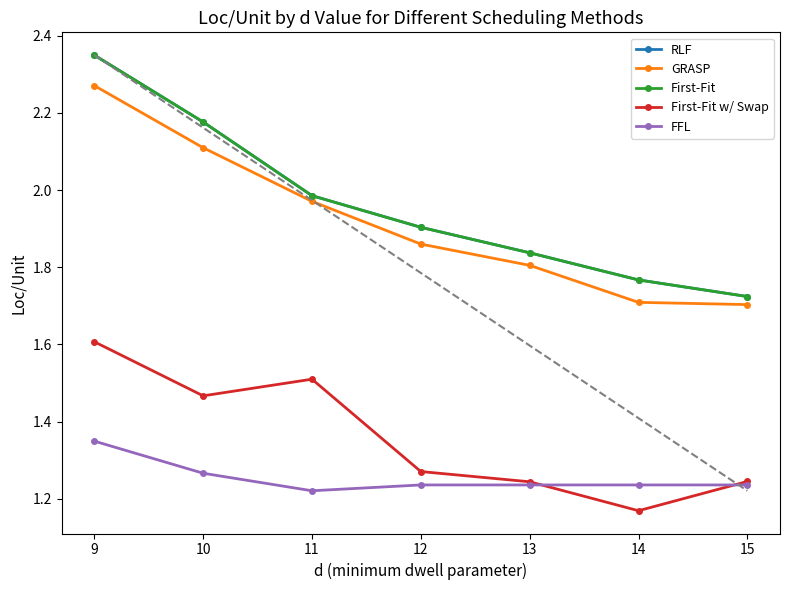

Does the chart have visible grid lines?

No